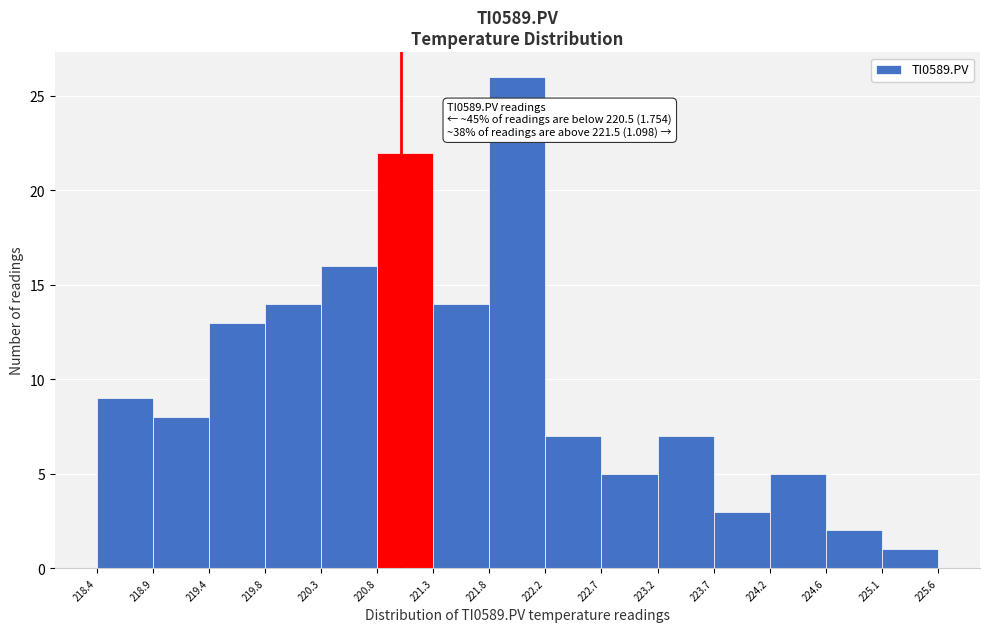

Which range on the x-axis has the tallest bar?

221.8 to 222.2